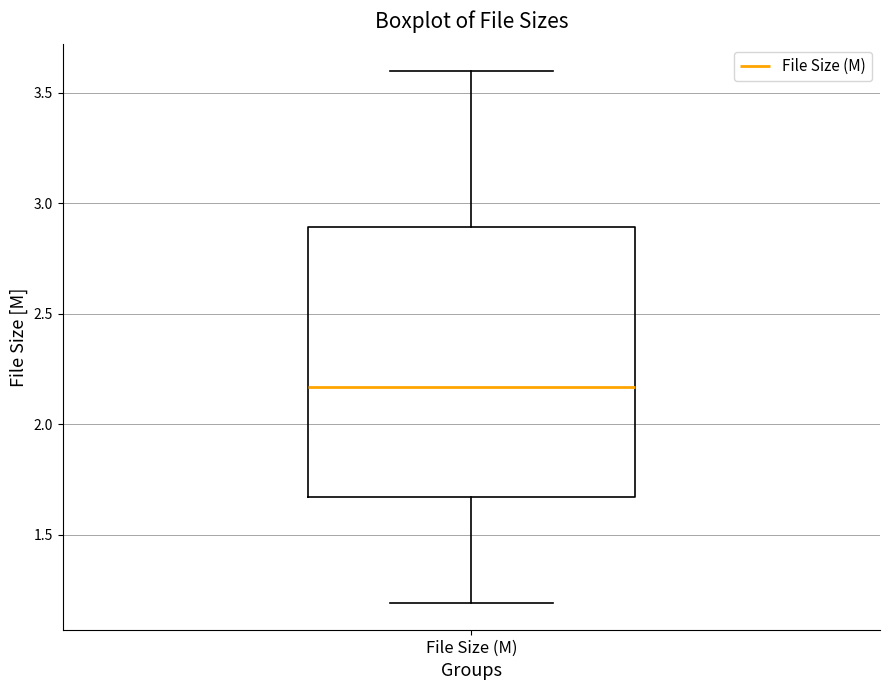

Read this box plot against the y-axis: the position of the median line, the range covered by the box, and the ends of both whiskers. The values are not printed on the chart, so give them approximately, as read against the axis.

median 2.15, box 1.65 to 2.90, whiskers 1.20 to 3.60